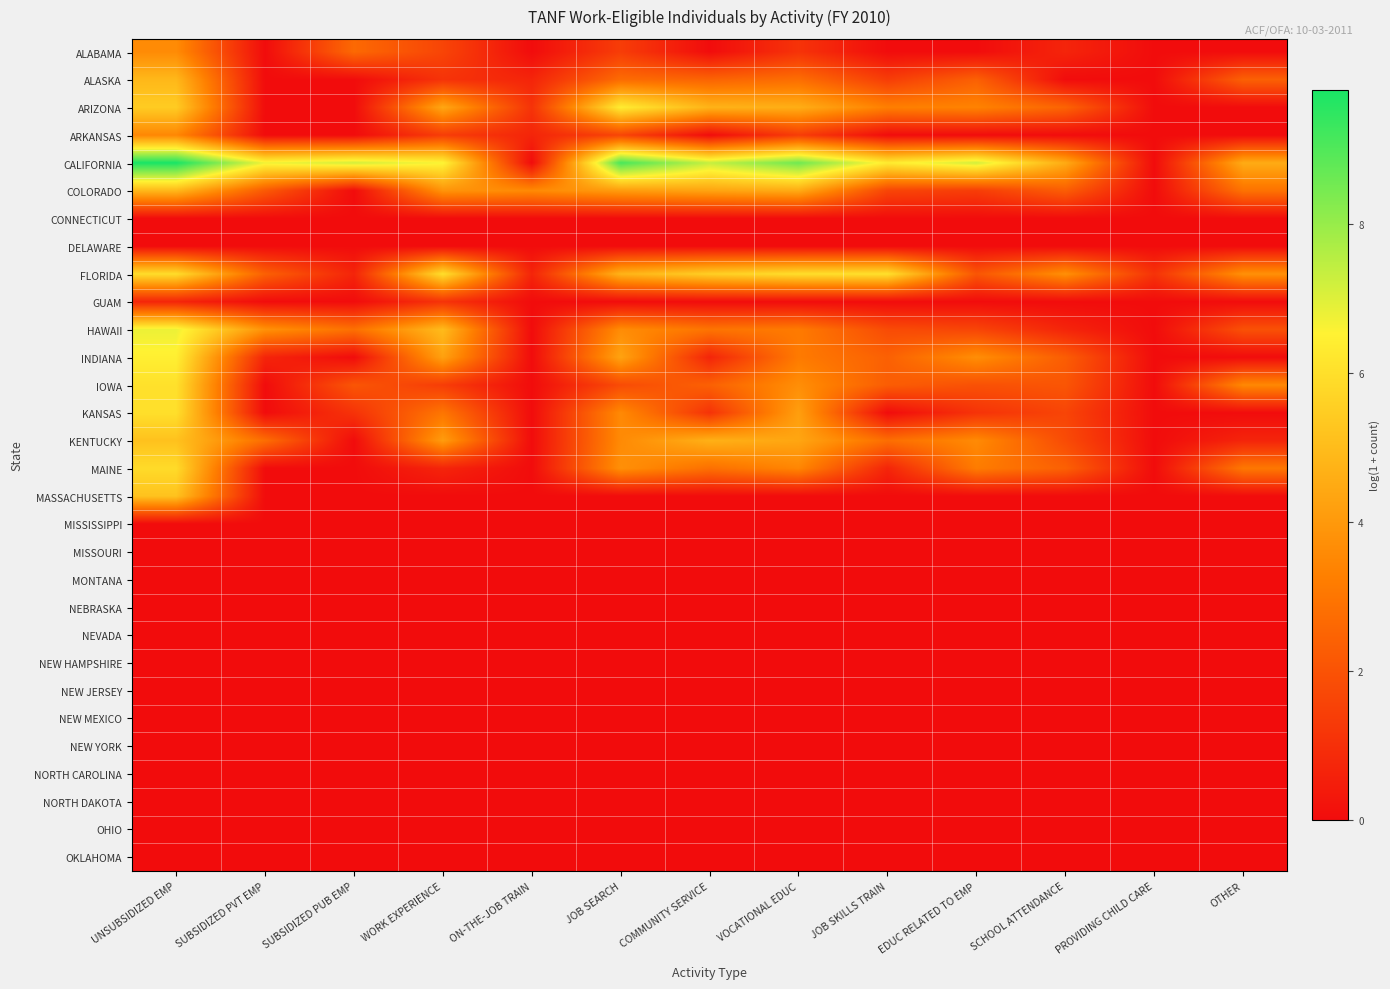

Which series has the largest range (max minus min)?

CALIFORNIA